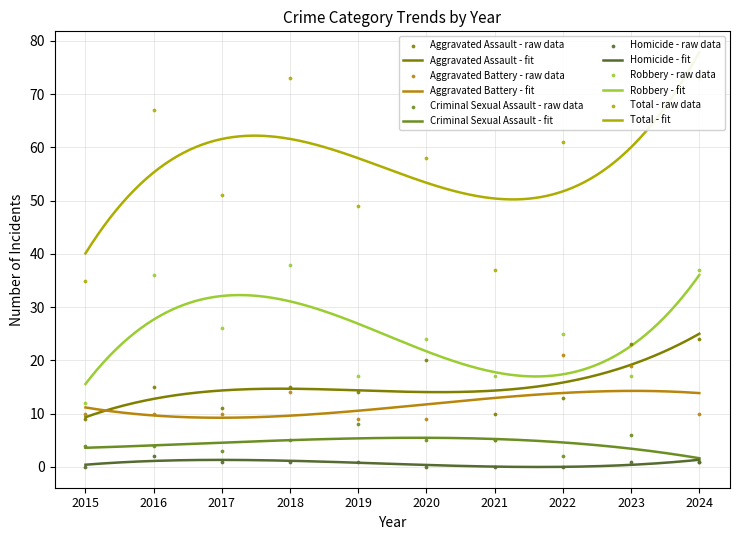

At which category is the sum across all series the highest?

2018